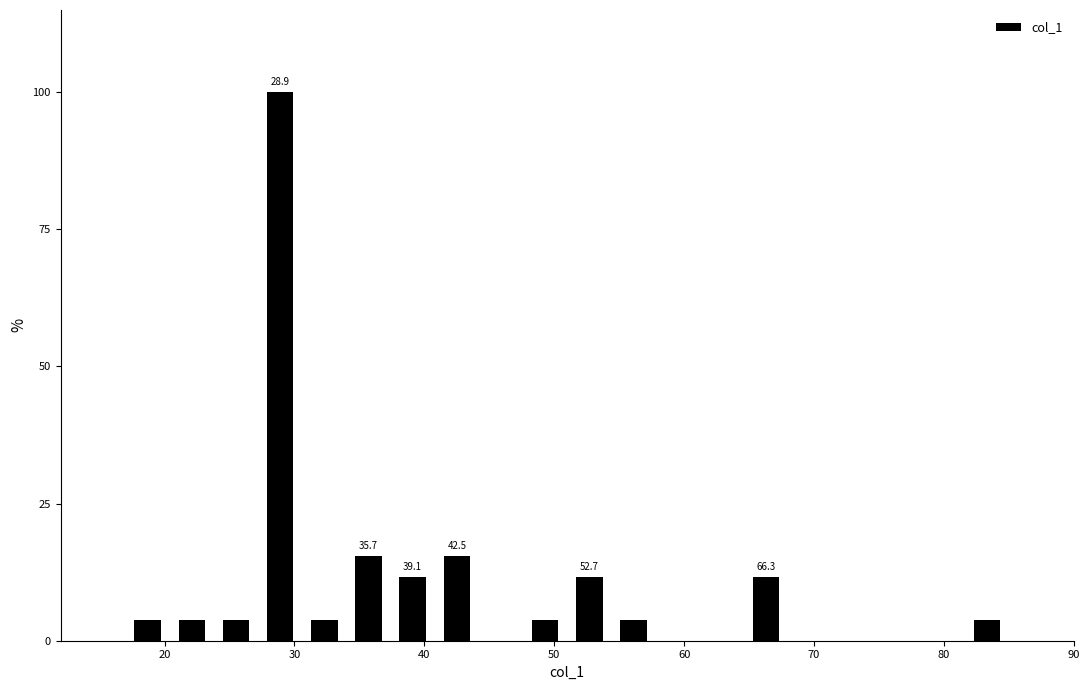

Read against the x-axis, roughly where is the centre of the tallest bar?

29